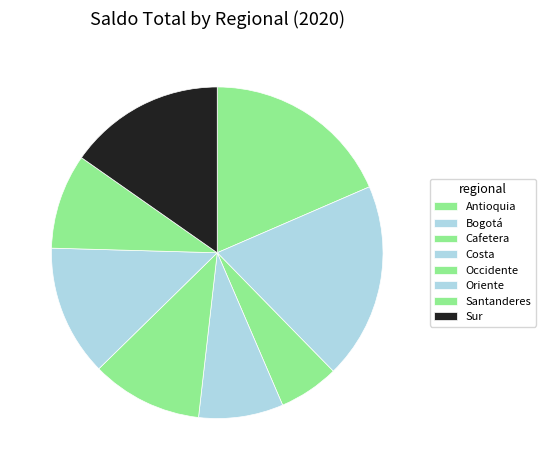

To the nearest percent, what is the difference between the Antioquia and Santanderes slice percentages?

9%